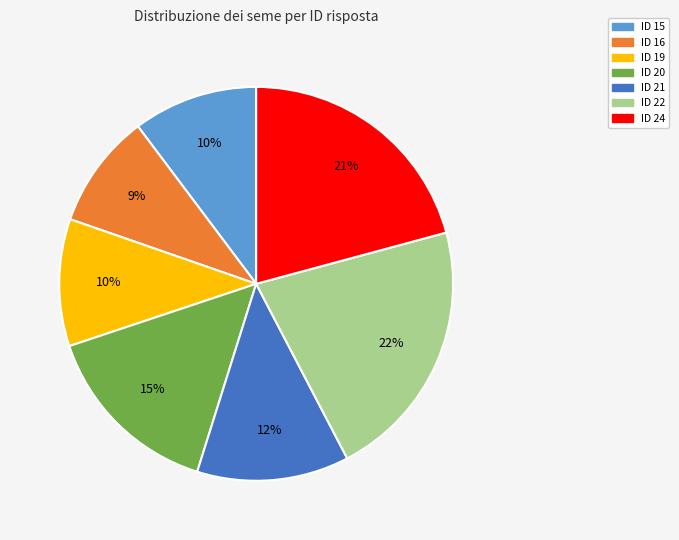

Is there a majority slice in this chart?

No